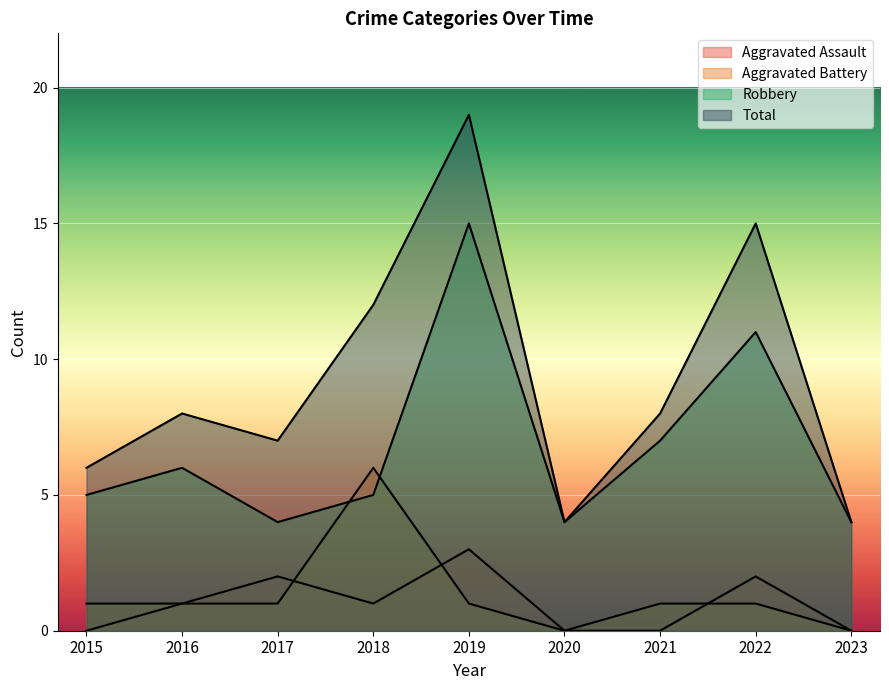

What is the sum of all Aggravated Assault values?

9